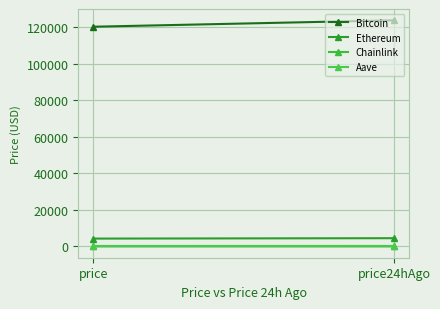

How many Chainlink values are between 21 and 22?

1